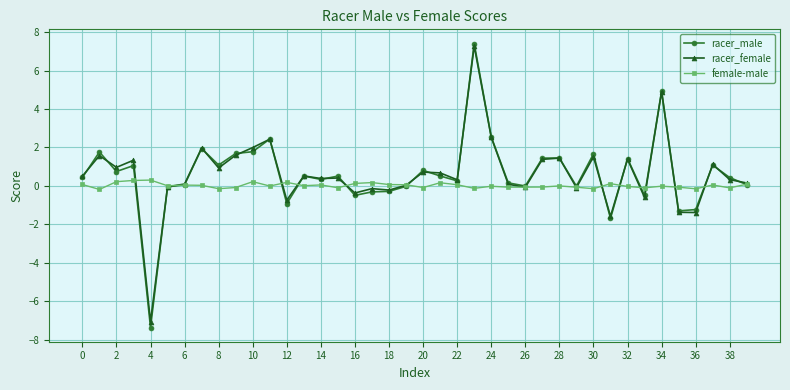

What is the value of the racer_male point at the 5th from the left?

-7.4